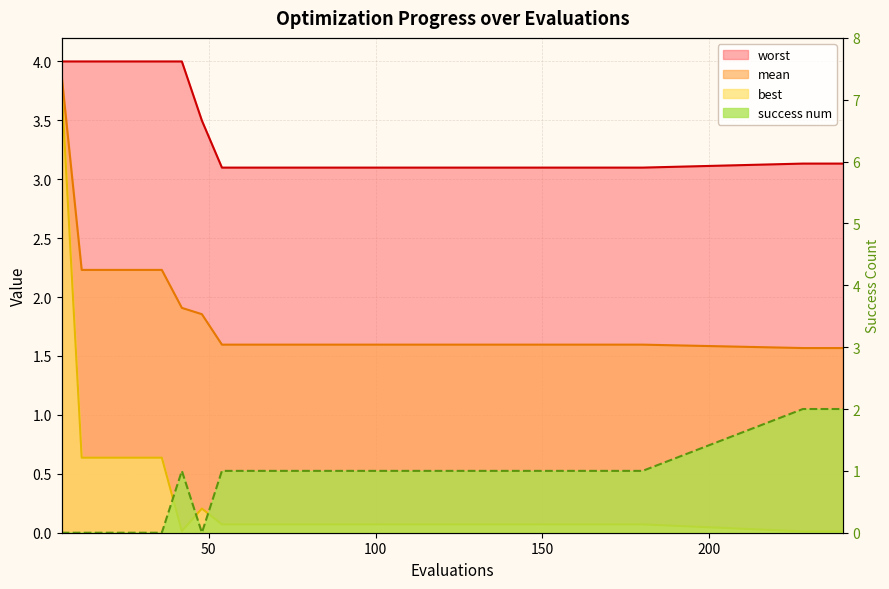

How many lines are shown in the chart?

4